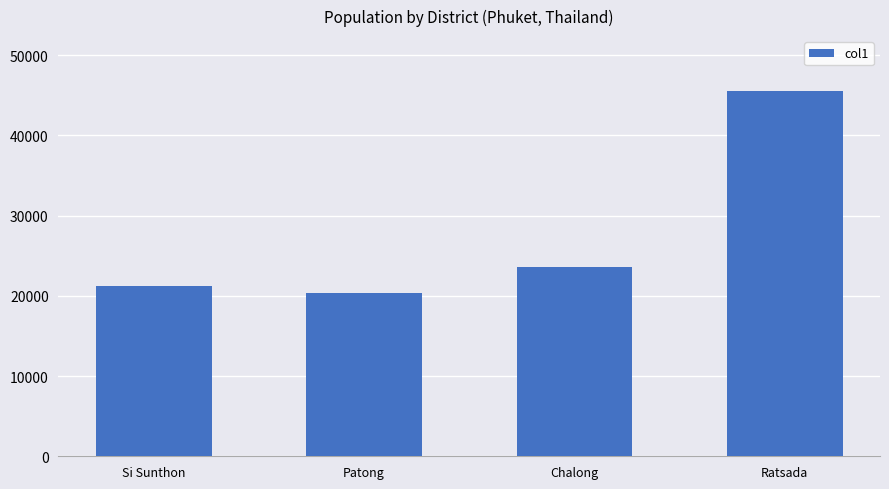

What is the label of the 2nd bar from the right?

Chalong